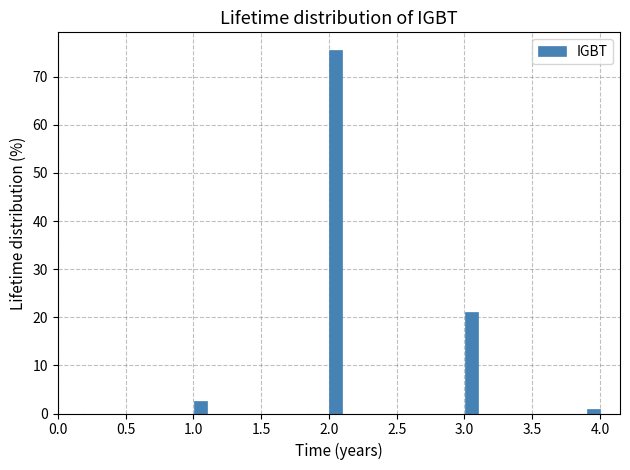

Around what value on the x-axis is the tallest bar? Give the approximate position of its centre, as read against the axis.

2.05